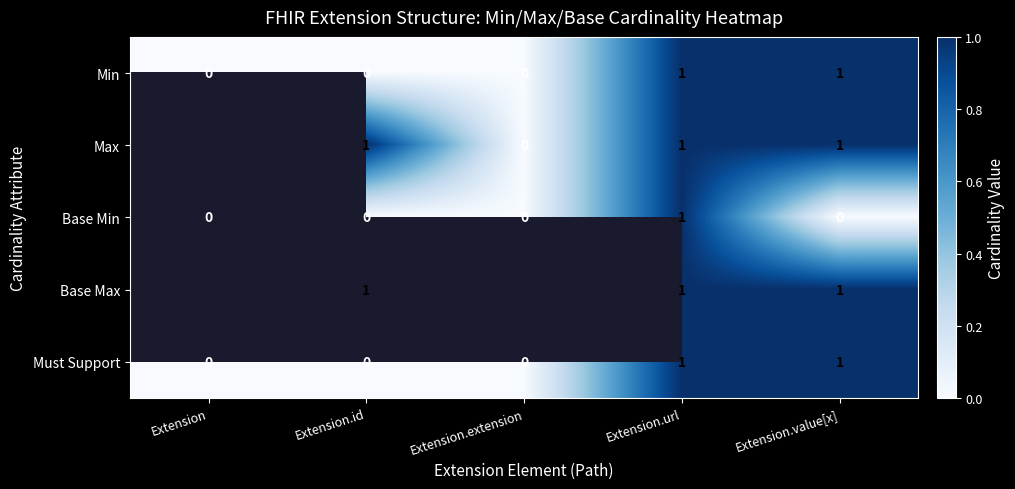

Is it true that Min equals 0 at Extension?

True